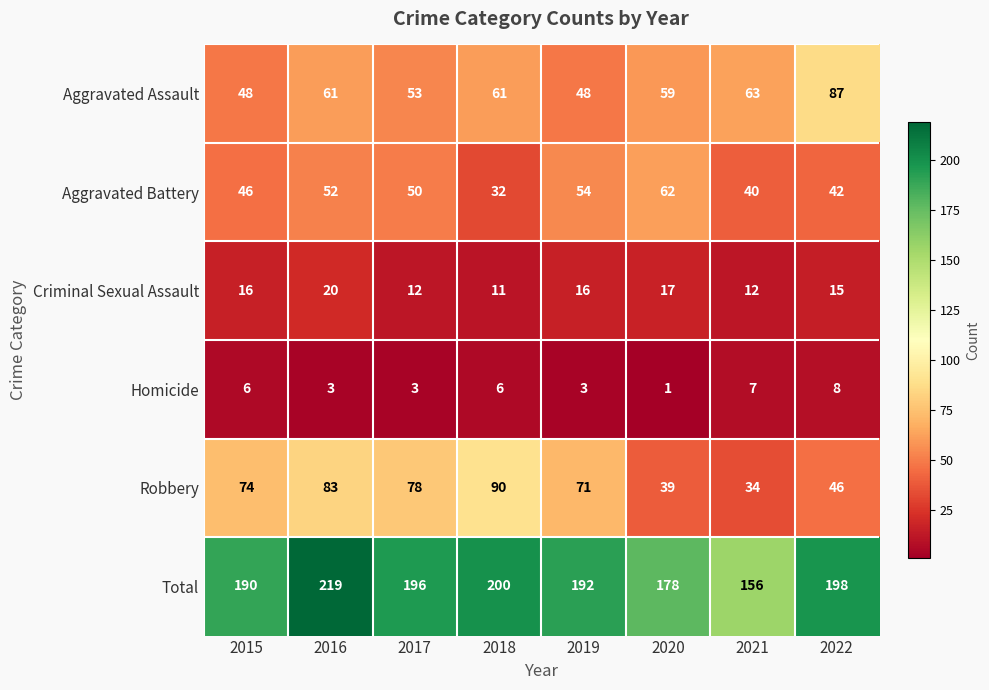

What is the total value across all series at 2016?

438